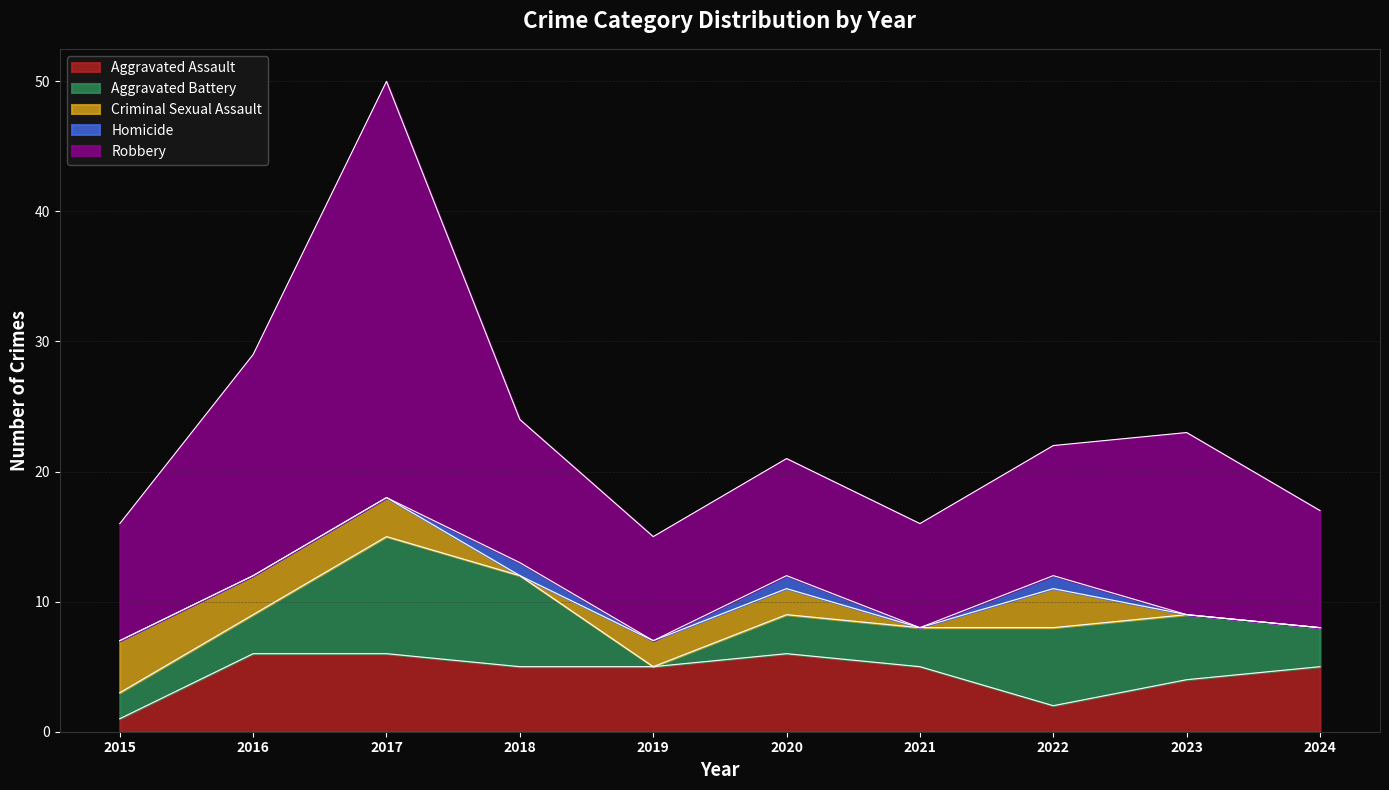

Rank the series by their maximum value, from lowest to highest.

Homicide, Criminal Sexual Assault, Aggravated Assault, Aggravated Battery, Robbery